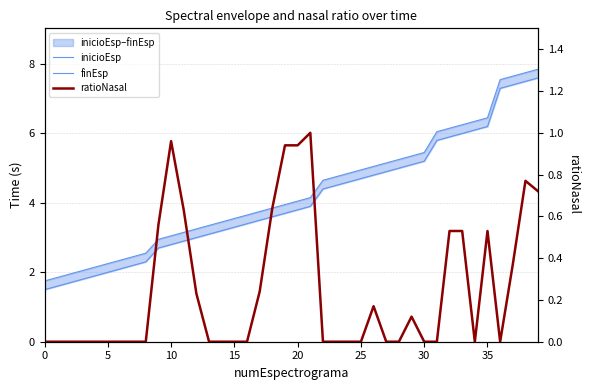

The value of ratioNasal at 38 is 0.8. True or false?

True